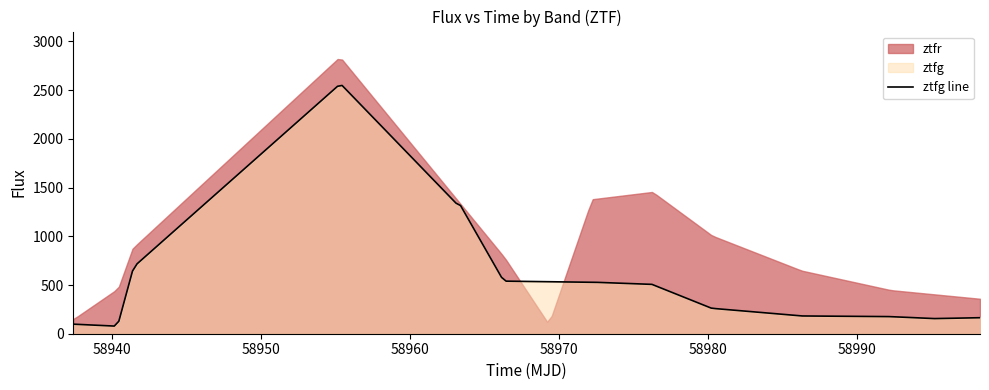

Where is ztfr nearest to the value 1420?

7